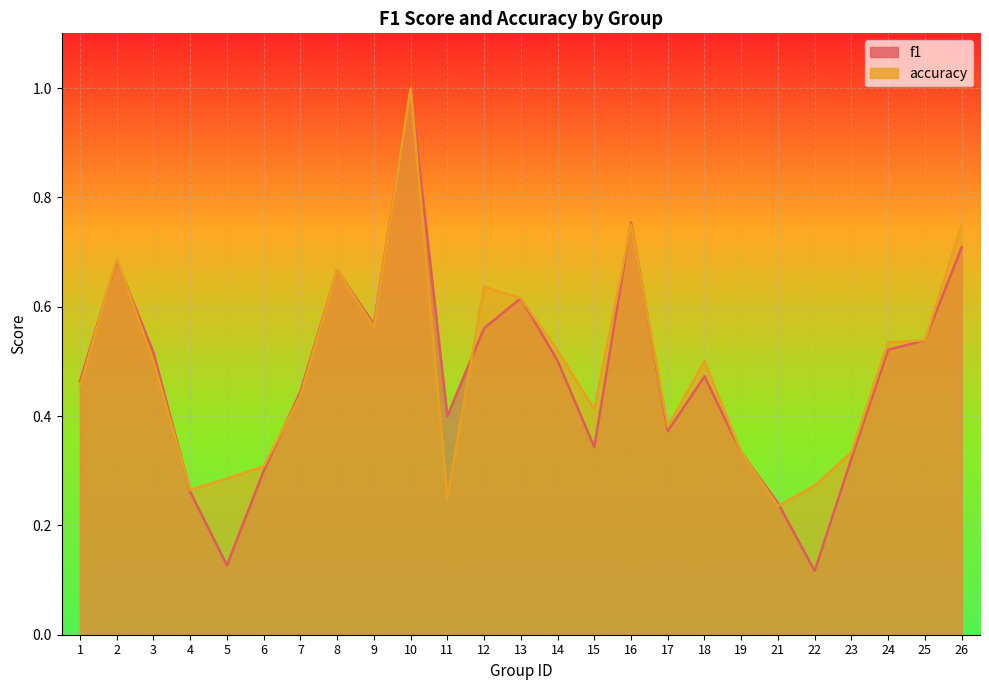

Between 17 and 23, which series saw the biggest shift?

f1